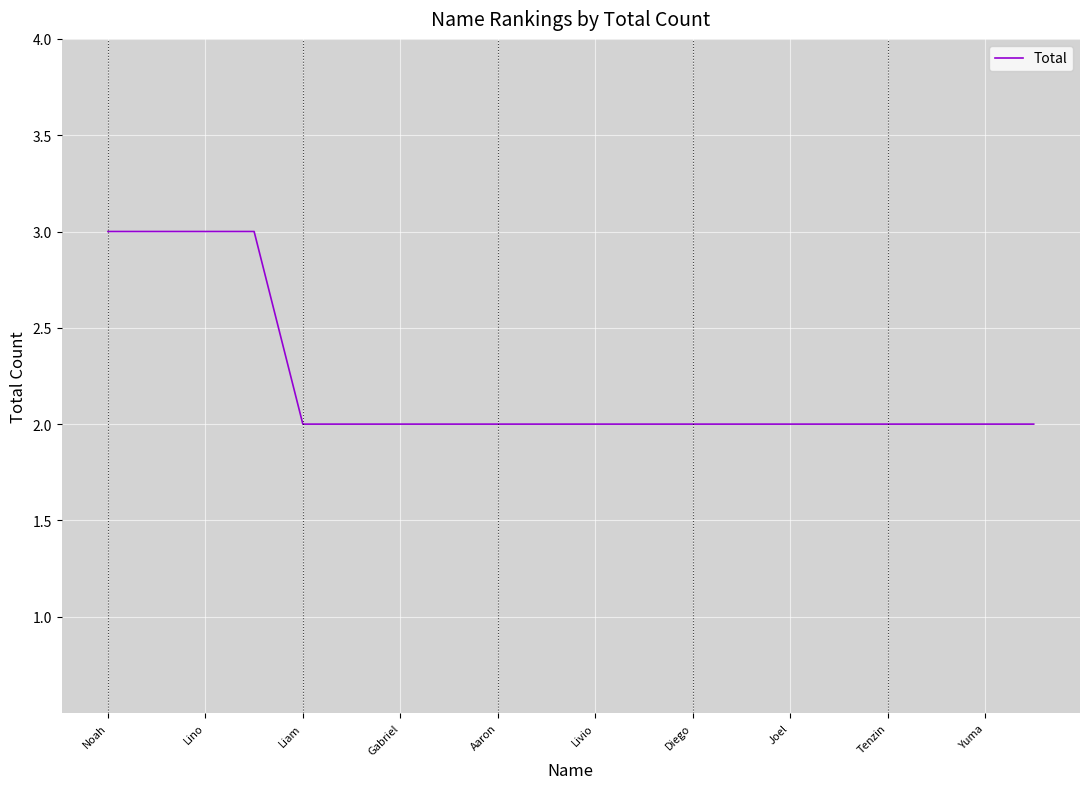

How many values are between 2 and 3?

20